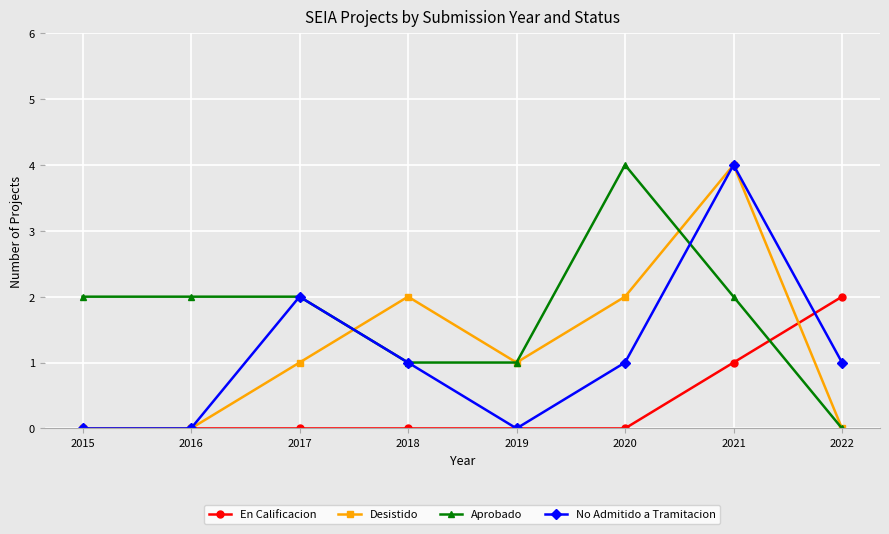

Count the number of categories in the chart.

8